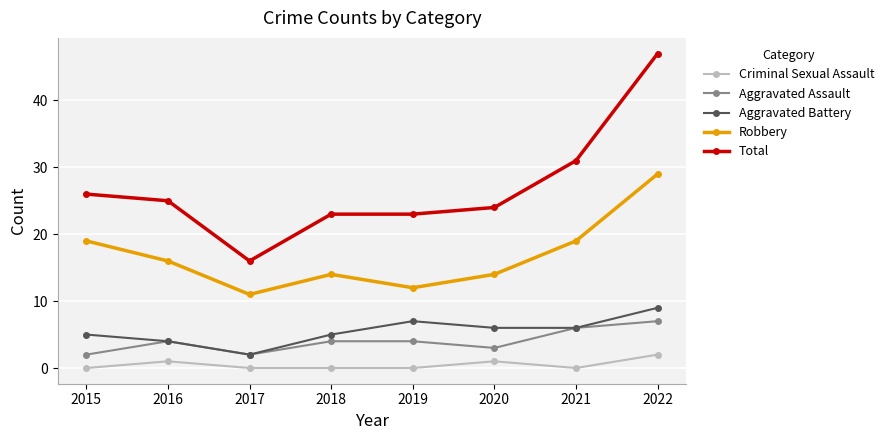

What are all the series names shown in the legend?

Criminal Sexual Assault, Aggravated Assault, Aggravated Battery, Robbery, Total